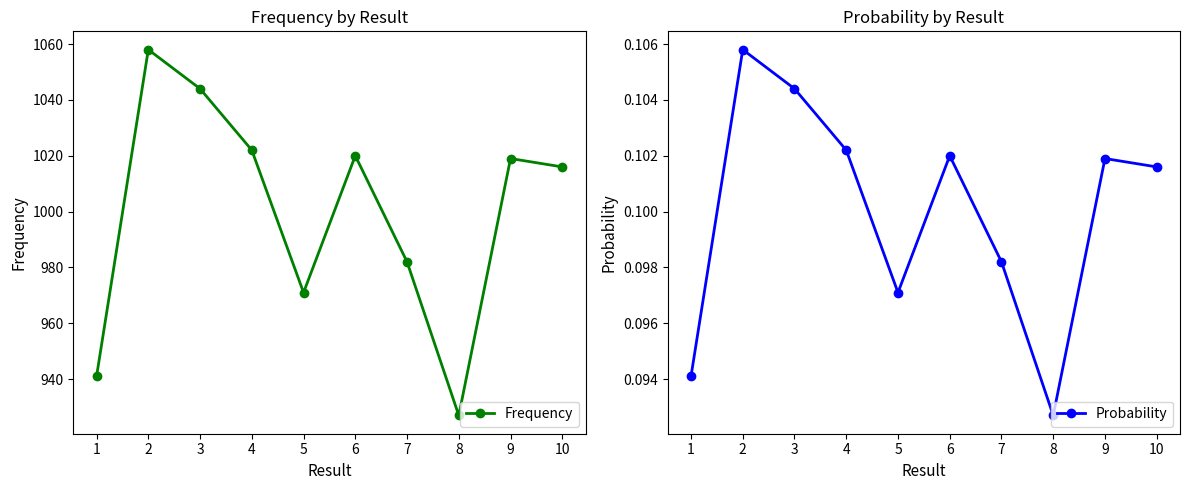

Rank the series by their average value, from lowest to highest.

Probability, Frequency